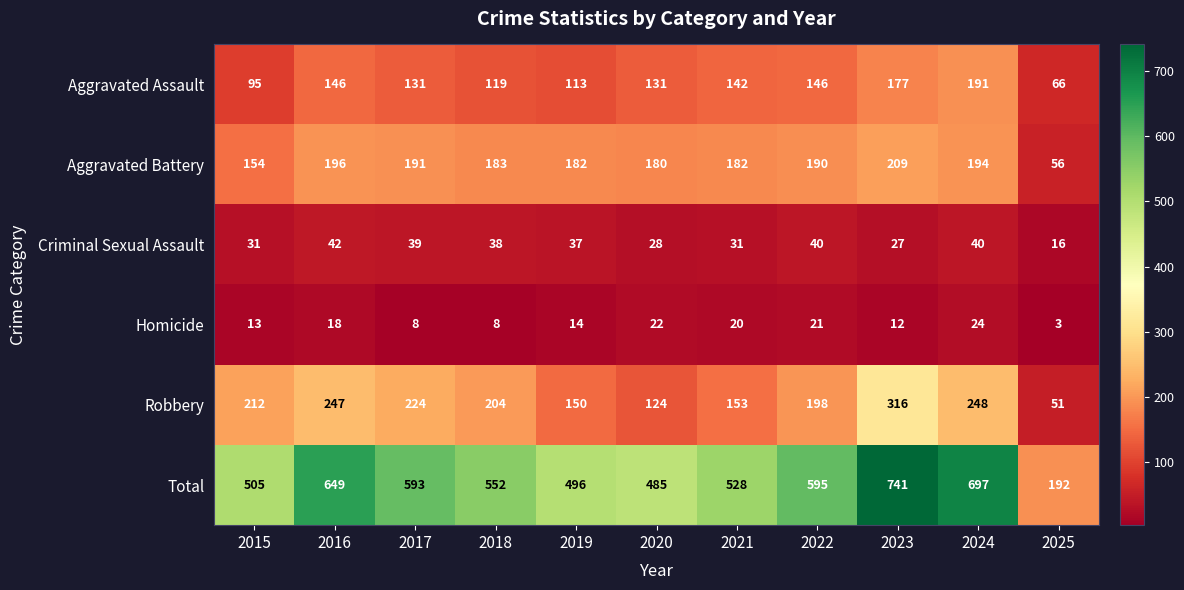

The Aggravated Assault series shows 91 at 2022. True or false?

False